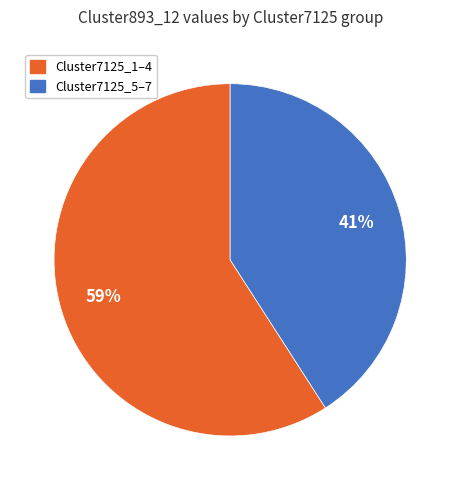

To the nearest percent, what is the average slice percentage?

50%